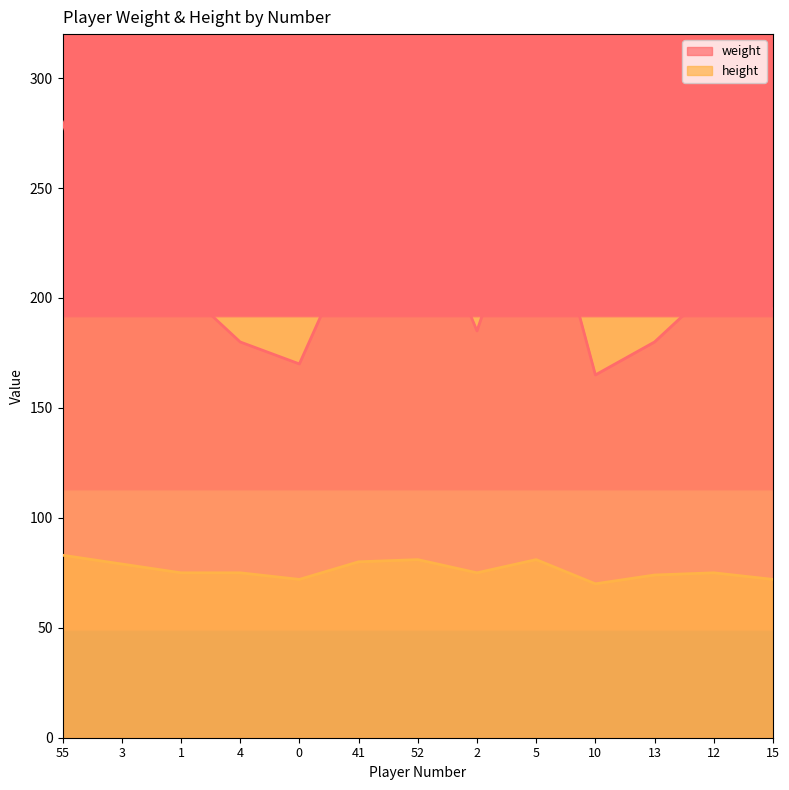

Reading right to left, transcribe all the data shown in this chart.

weight: 195	205	180	165	265	185	250	230	170	180	205	200	280
height: 72	75	74	70	81	75	81	80	72	75	75	79	83